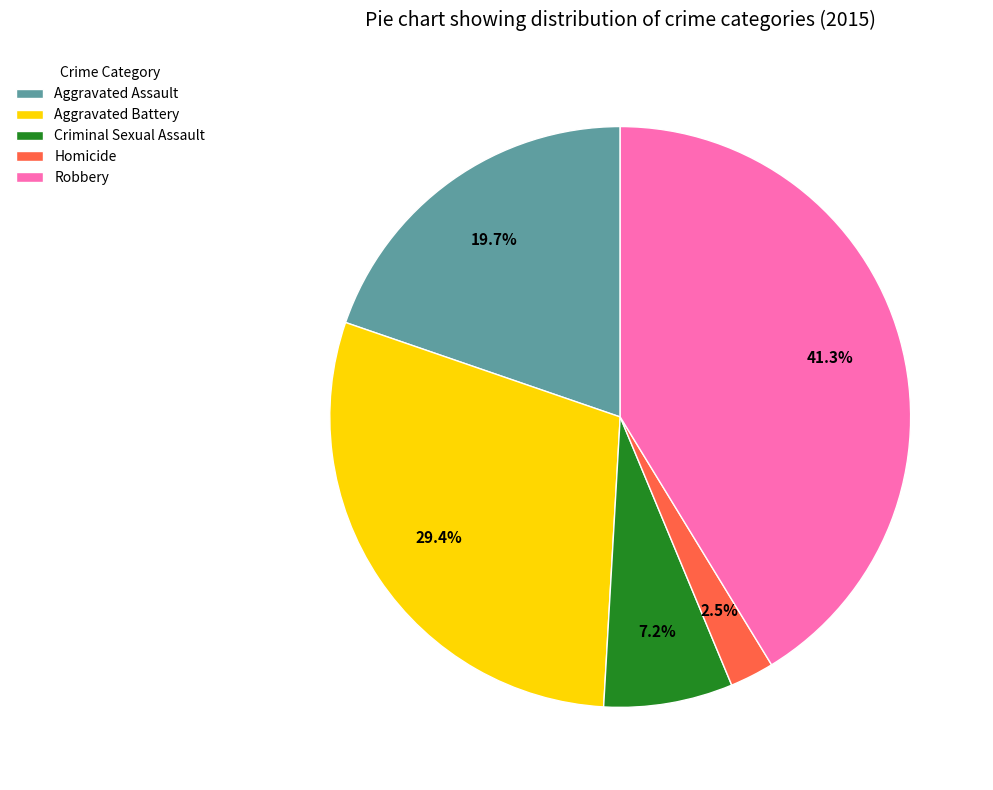

How many slices are in this pie chart?

5